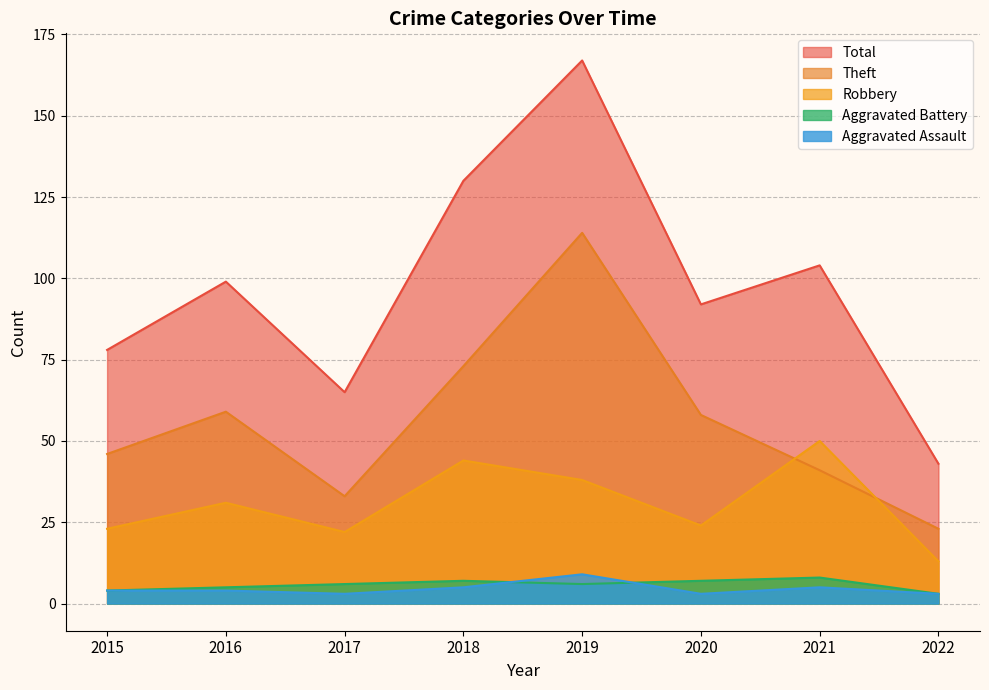

Where is the first local maximum for Aggravated Assault?

2019